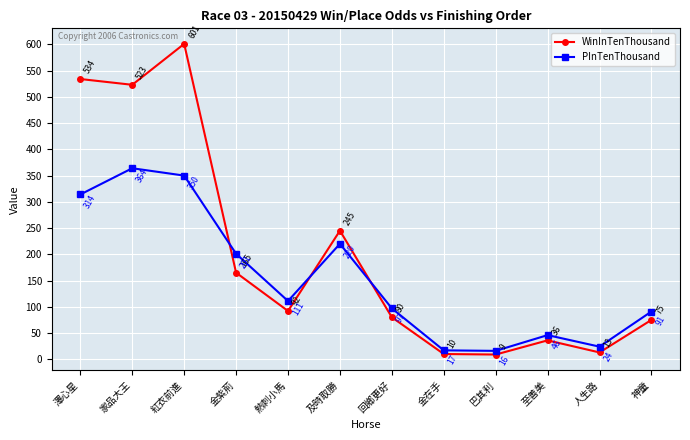

Between which two adjacent categories do PInTenThousand and WinInTenThousand first intersect?

紅衣前進 and 金紫荊